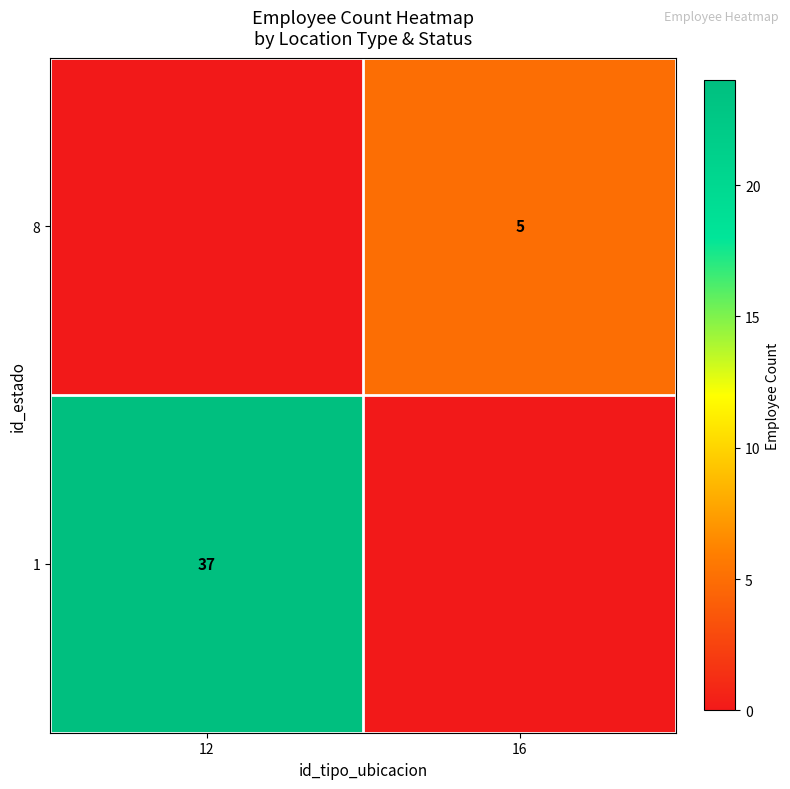

The value of 8 at 16 is 8. True or false?

False